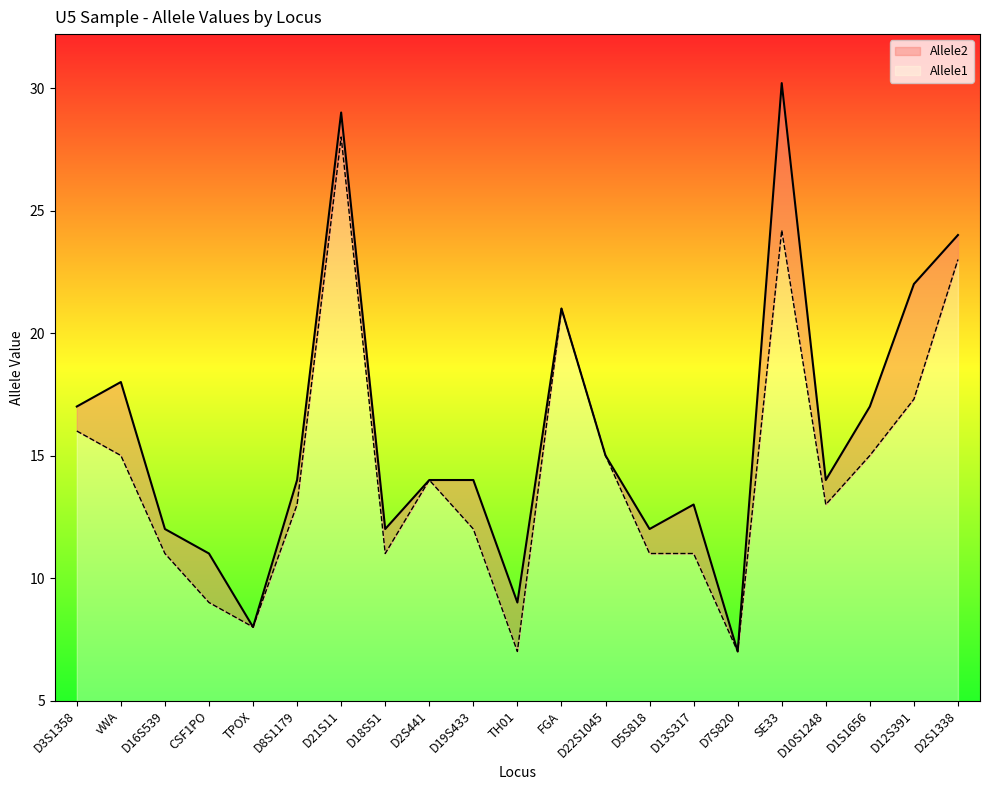

How many values in the Allele1 series exceed 13?

10